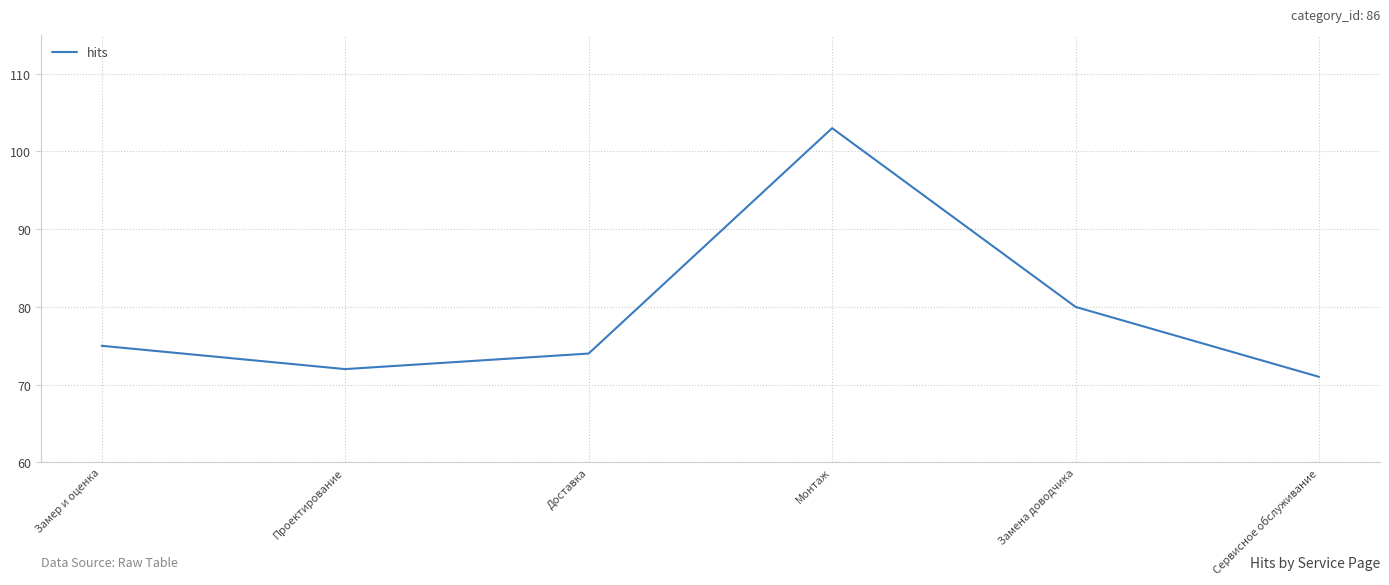

List the labels in order of value, smallest first.

Сервисное обслуживание, Проектирование, Доставка, Замер и оценка, Замена доводчика, Монтаж